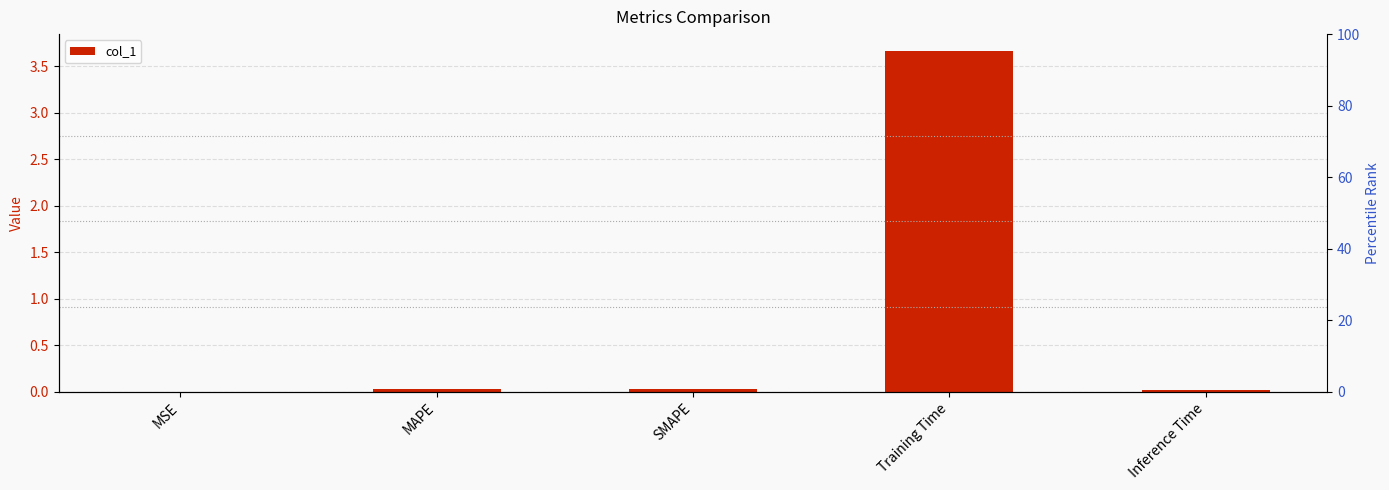

Reading left to right, extract all data points from this chart.

0.0	0.0	0.0	3.7	0.0